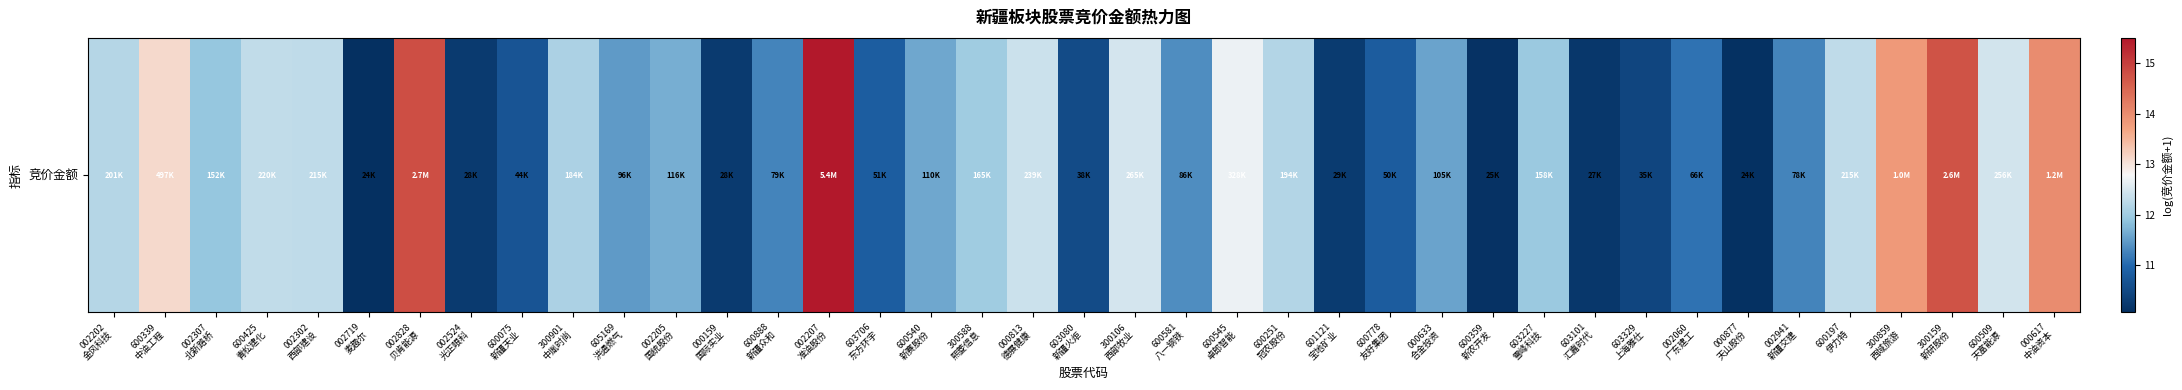

At which category does the chart reach its minimum across all series?

002719
麦趣尔